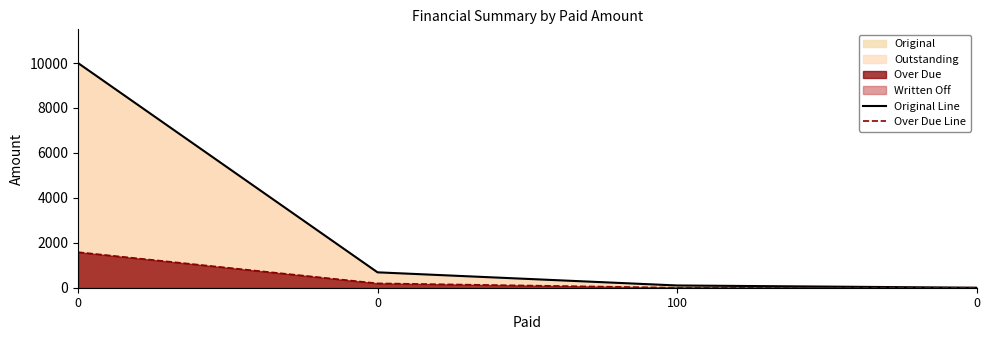

Which series has the widest spread of values?

Original Line